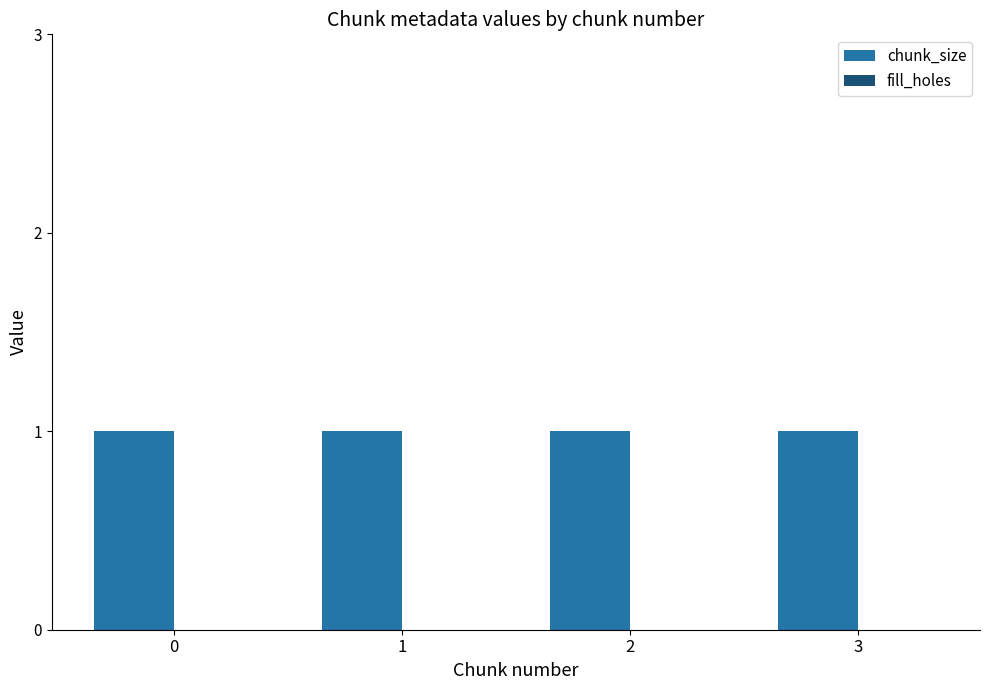

Reading right to left, transcribe all the data shown in this chart.

chunk_size: 1	1	1	1
fill_holes: 0	0	0	0